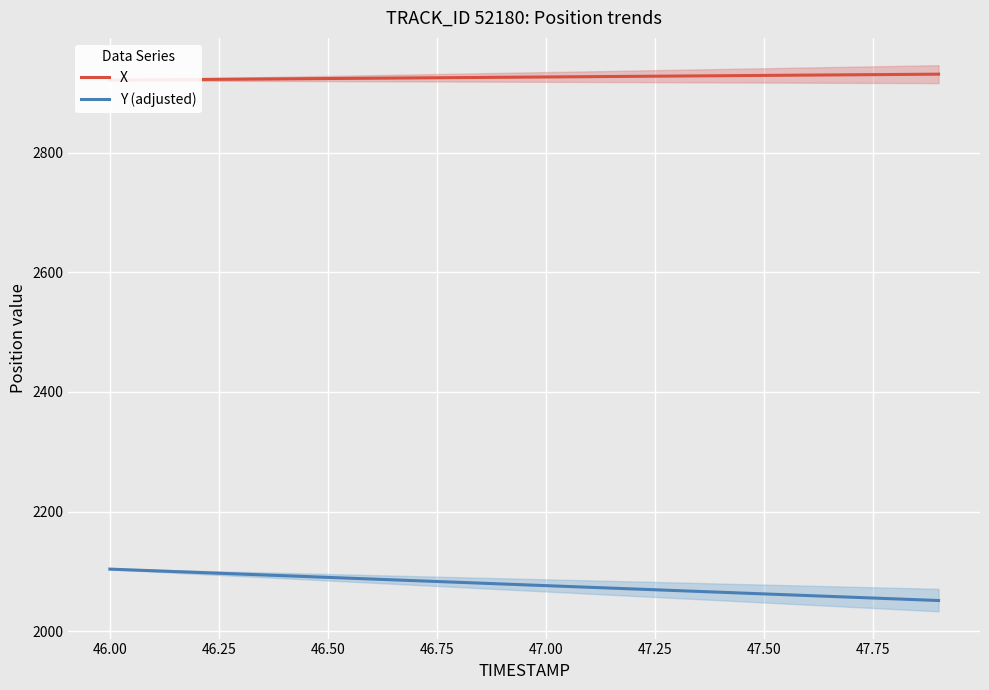

What is the lowest value of the X series?

2921.4